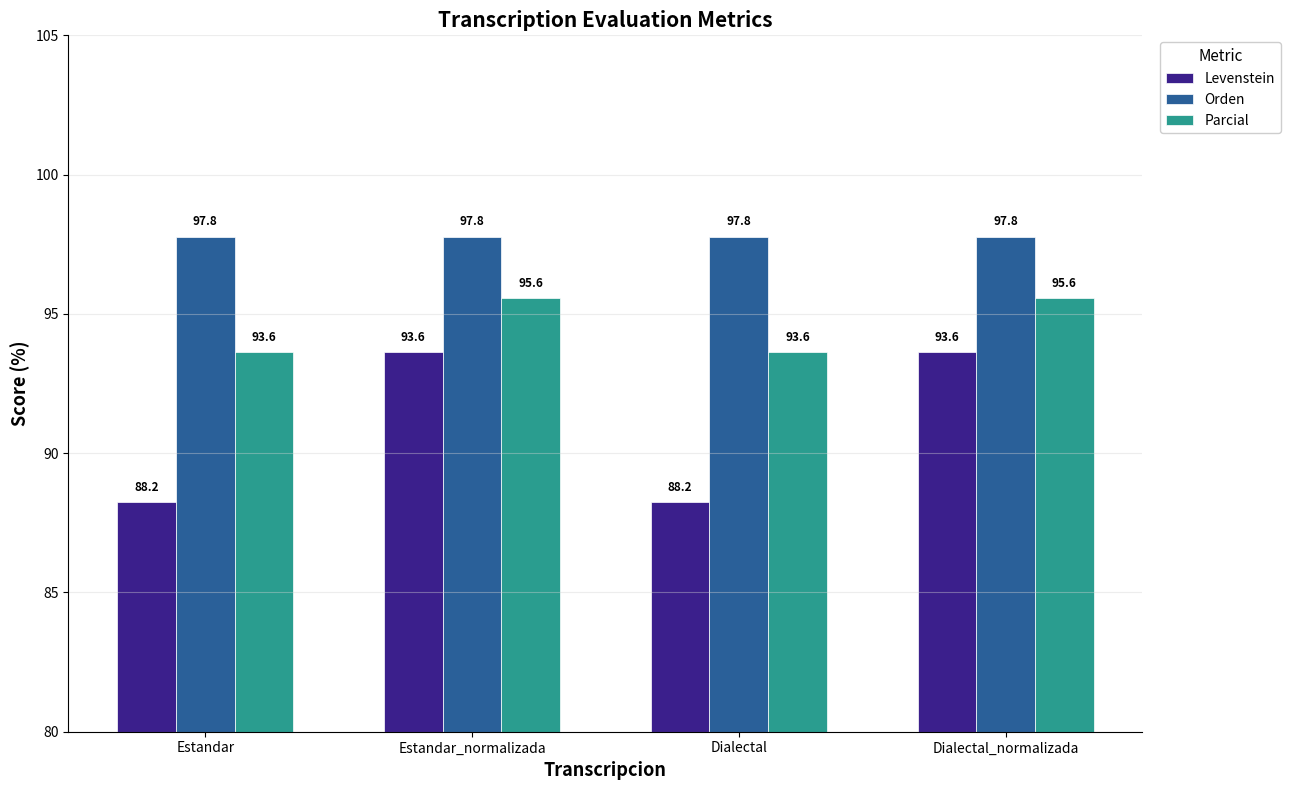

Which series has the largest range (max minus min)?

Levenstein